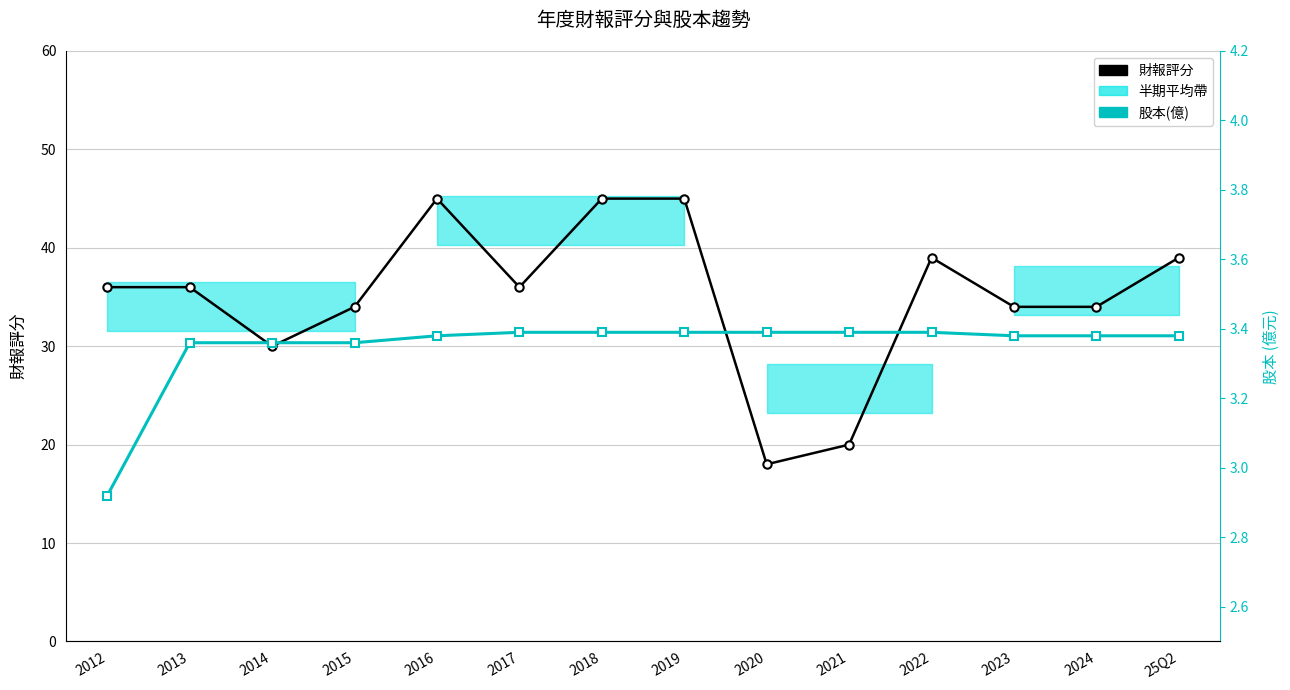

Which category has the lowest value in the 財報評分 series?

2020